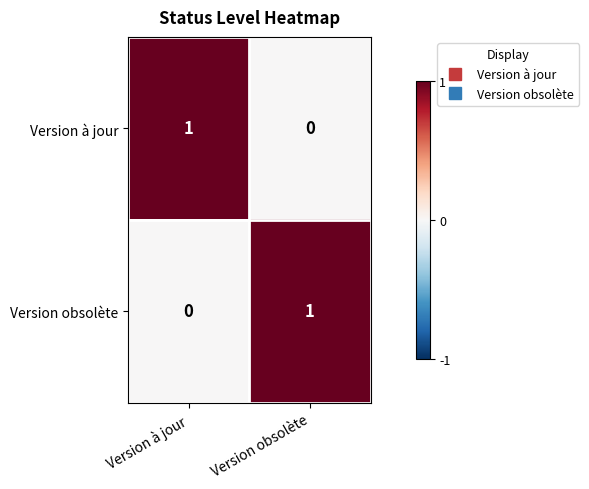

Reading right to left, extract all data points from this chart.

Version à jour: 0	1
Version obsolète: 1	0